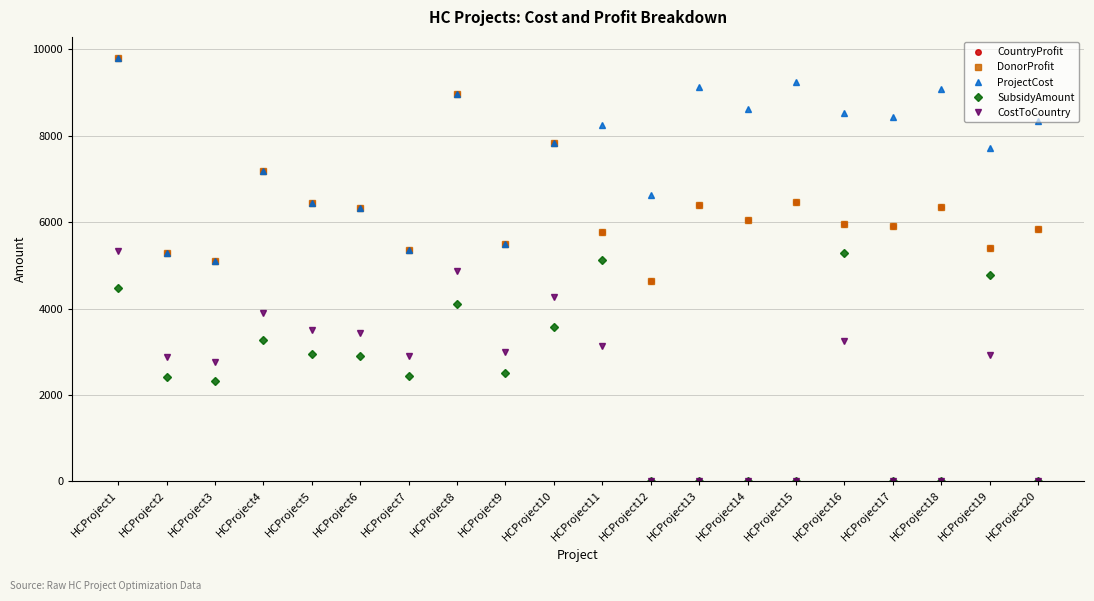

What is the difference between the second highest and second lowest values in the CountryProfit series?

3870.0